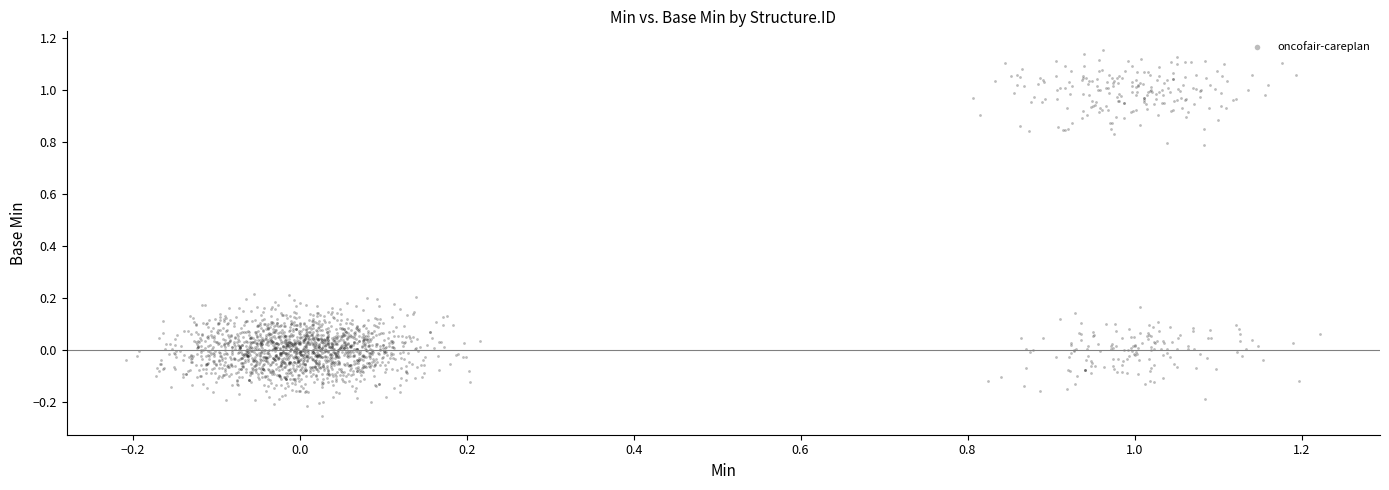

What is the range of Y values (max minus min)?

1.4